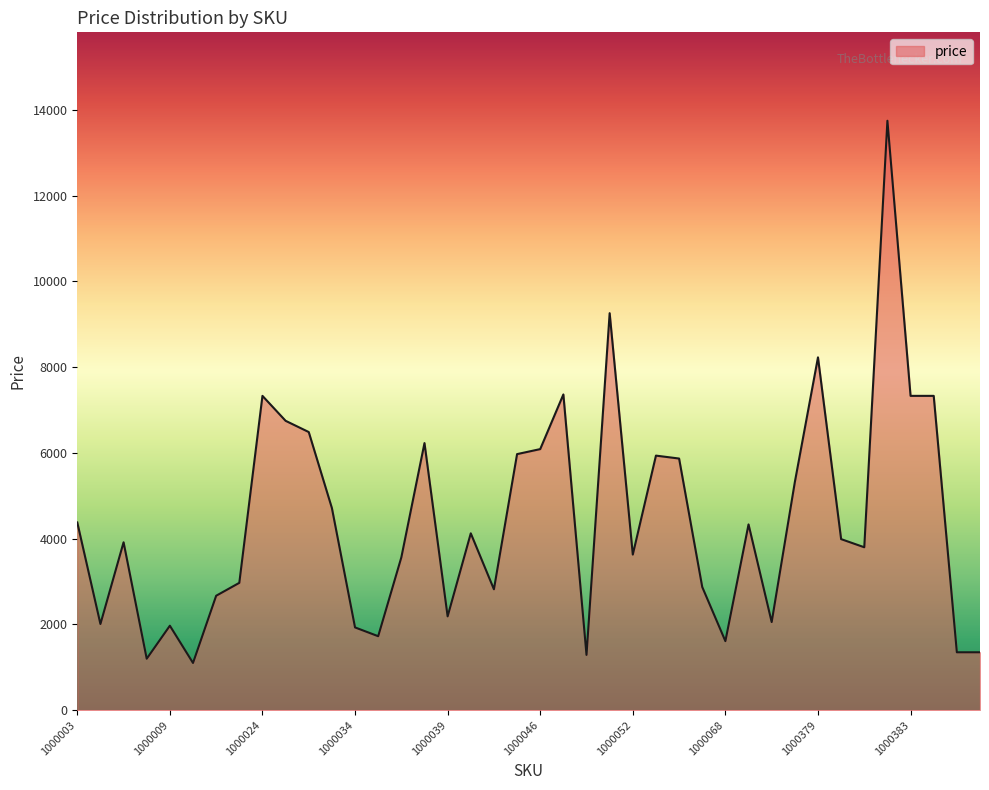

What is the minimum value shown in the chart?

1101